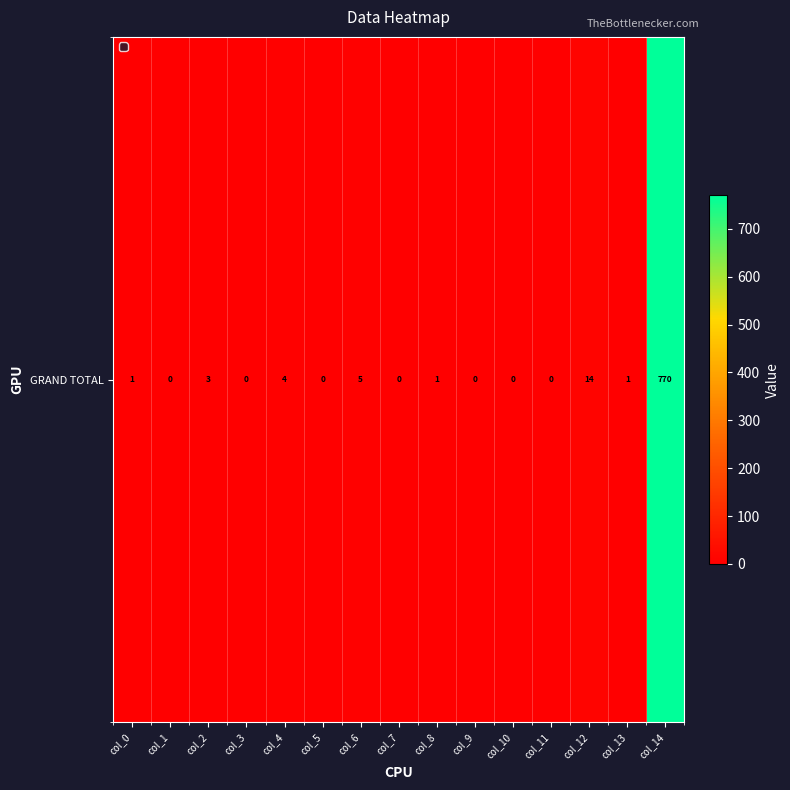

Rank the categories by value from highest to lowest.

col_14, col_12, col_6, col_4, col_2, col_0, col_8, col_13, col_1, col_3, col_5, col_7, col_9, col_10, col_11